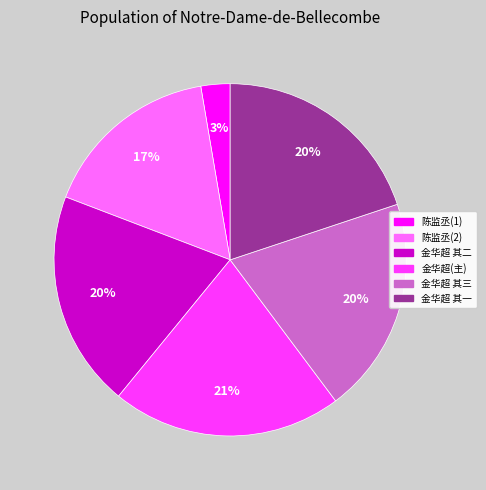

To the nearest percent, what percentage of the pie is 金华超(主)?

21%